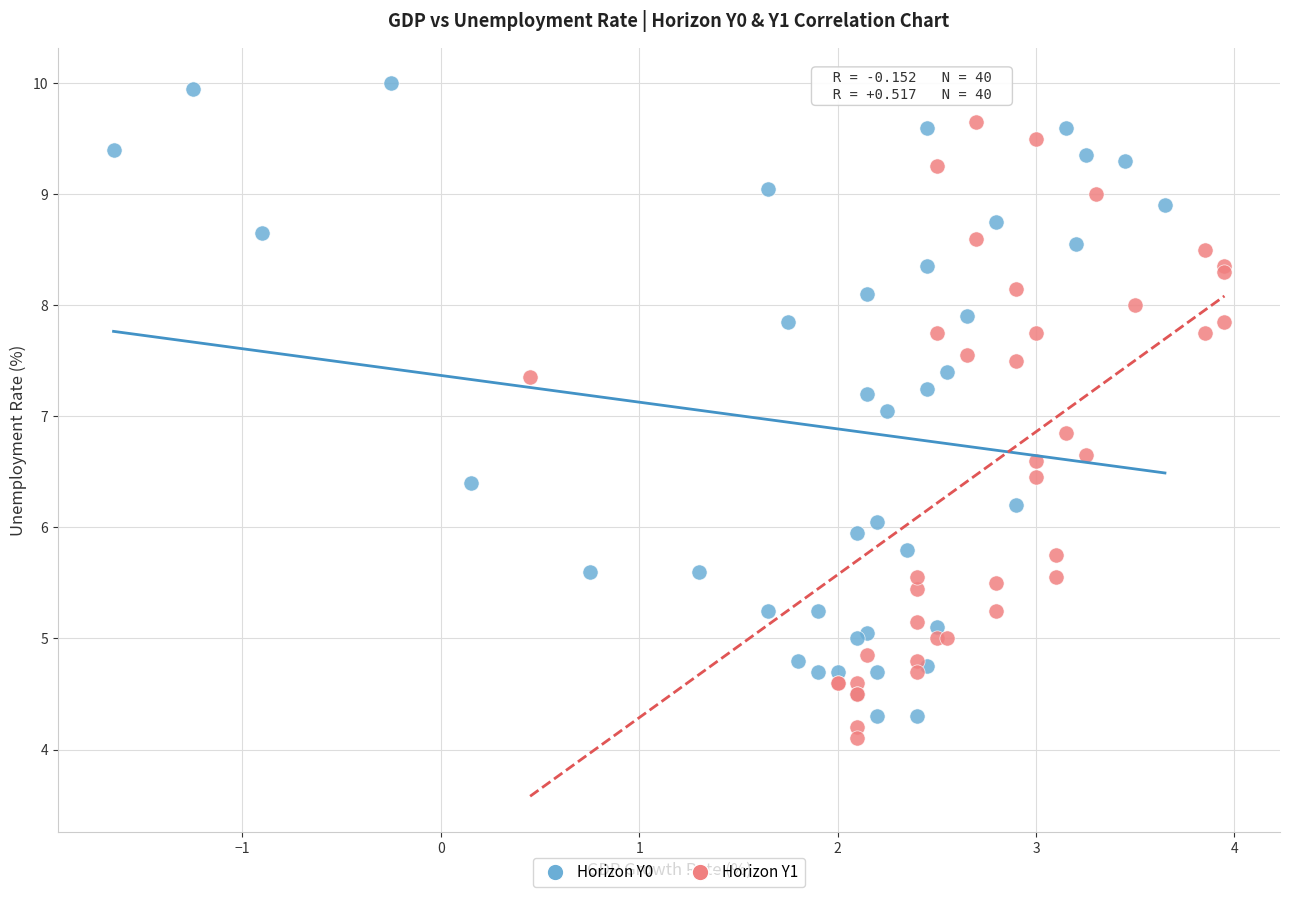

Which series has the largest Y range (max minus min)?

Horizon Y0